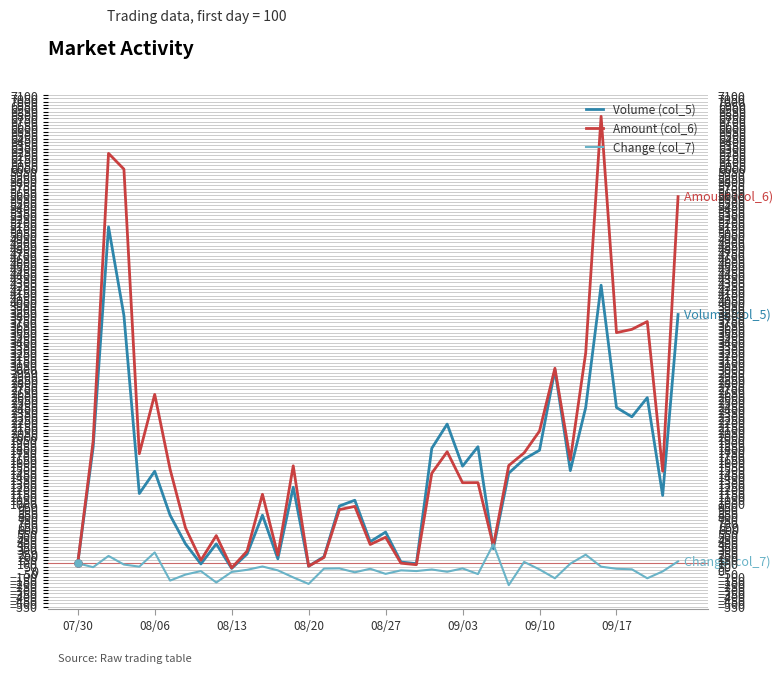

Which series has the widest spread of values?

Amount (col_6)